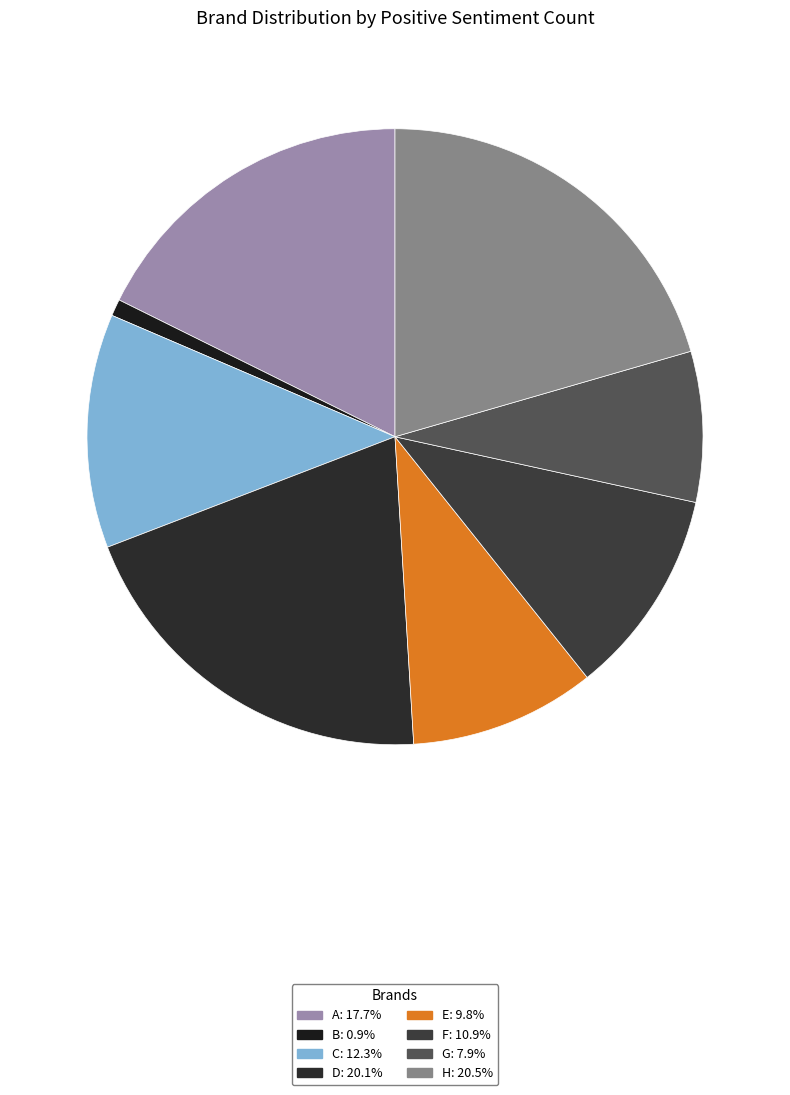

Count the number of slices in the pie.

8